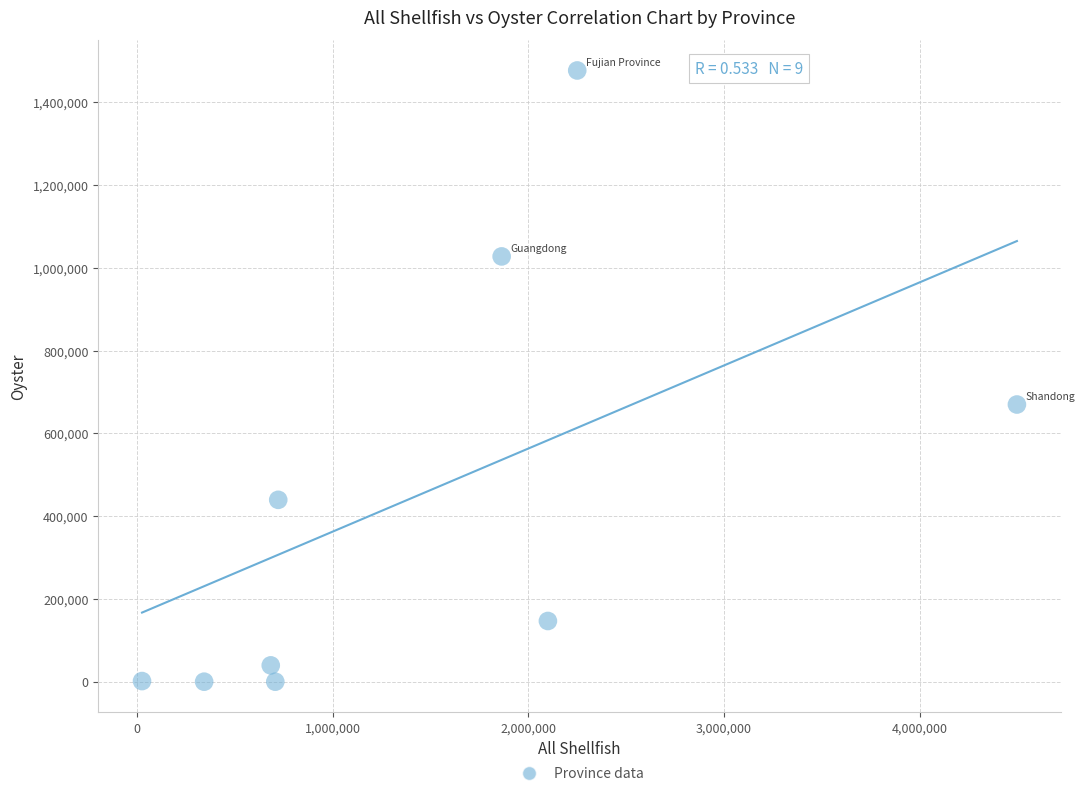

What is the range of X values (max minus min)?

4474077